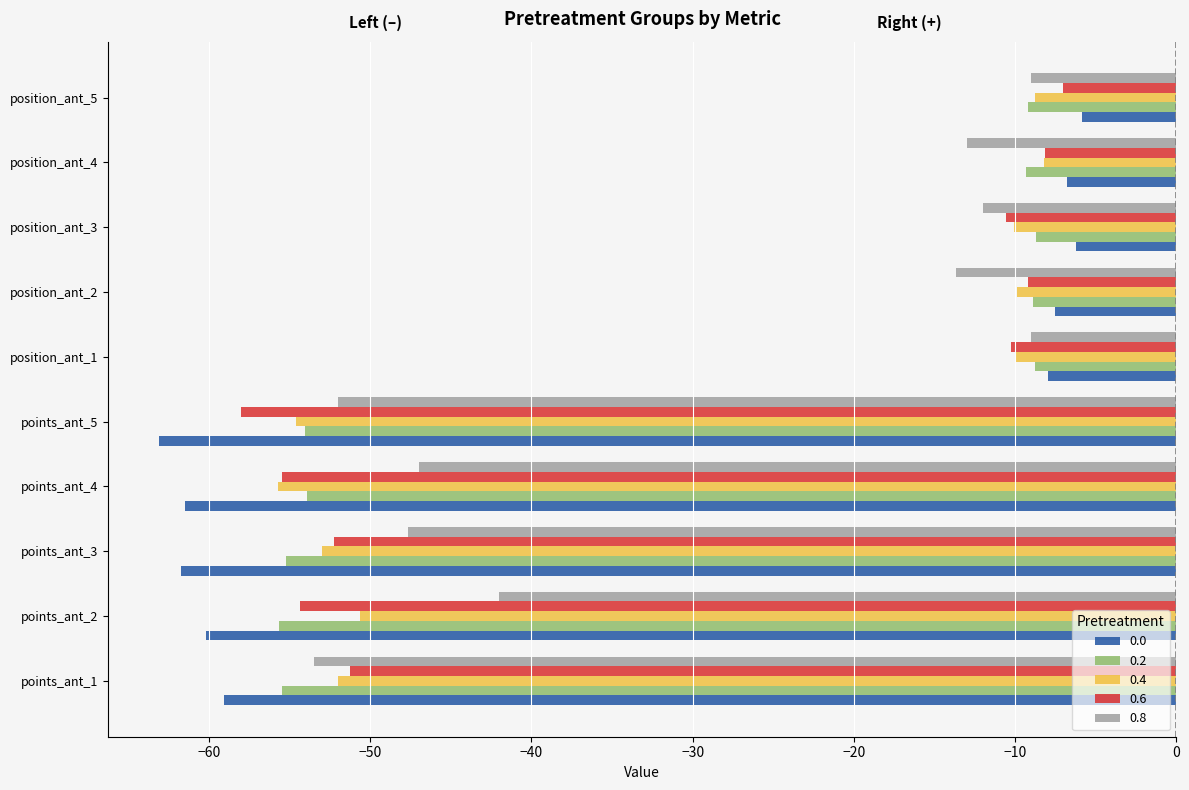

What is the difference between the highest and lowest values at points_ant_5?

11.1